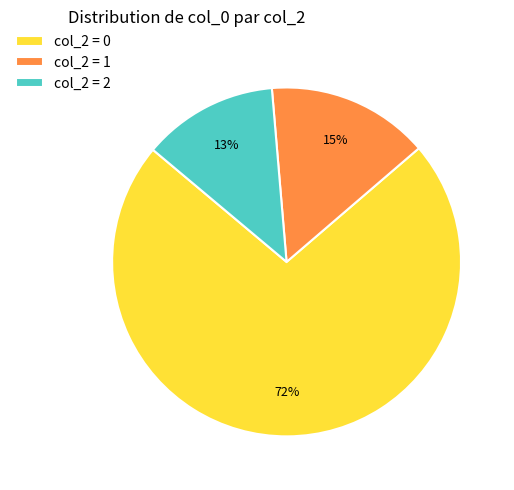

Which category has the biggest portion of the pie?

col_2 = 0